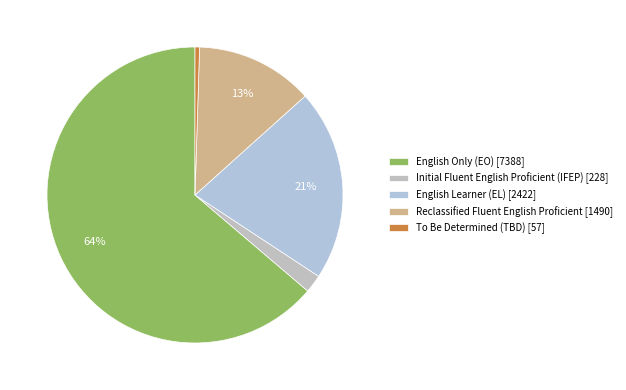

True or false: English Only (EO) accounts for 55% of the total.

False